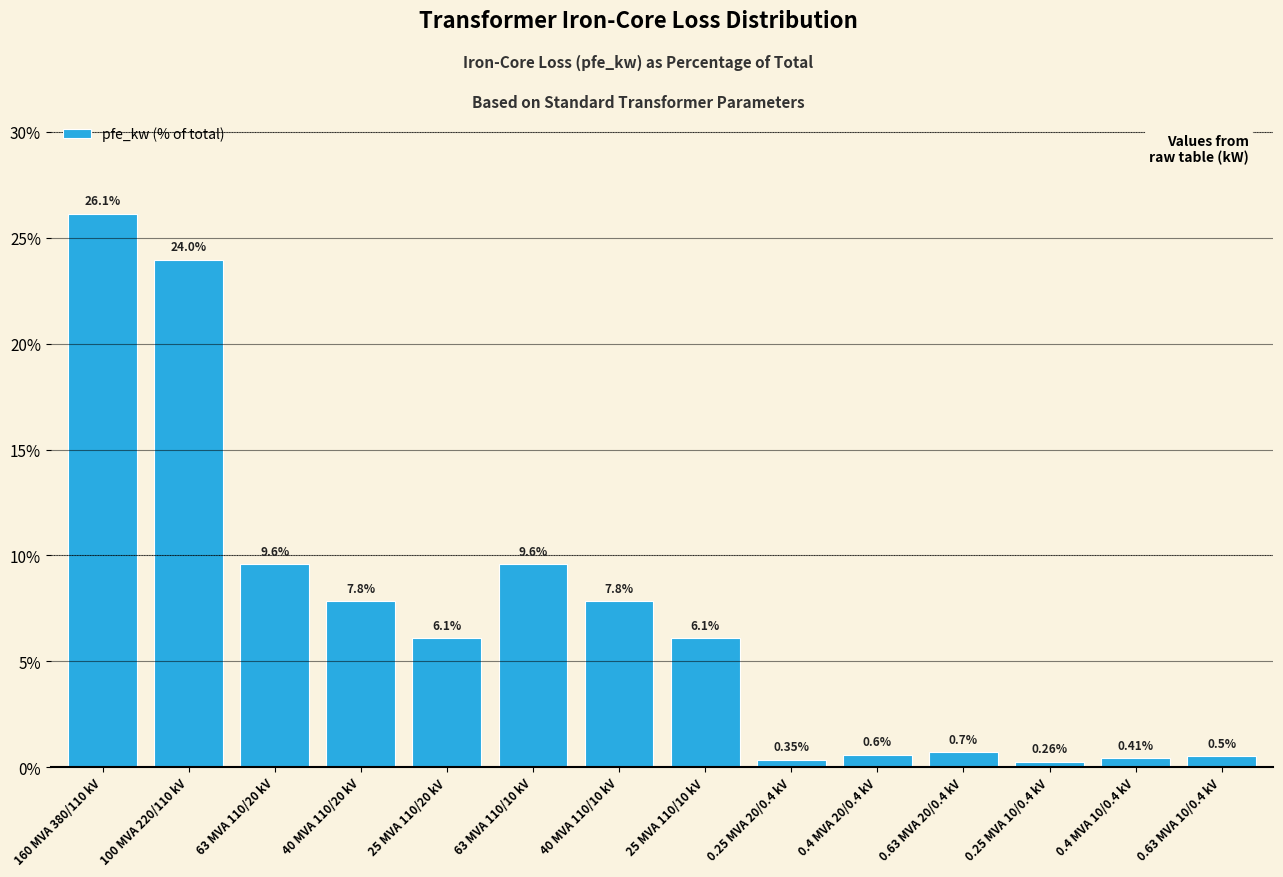

What is the value of the 8th bar from the left?

6.1